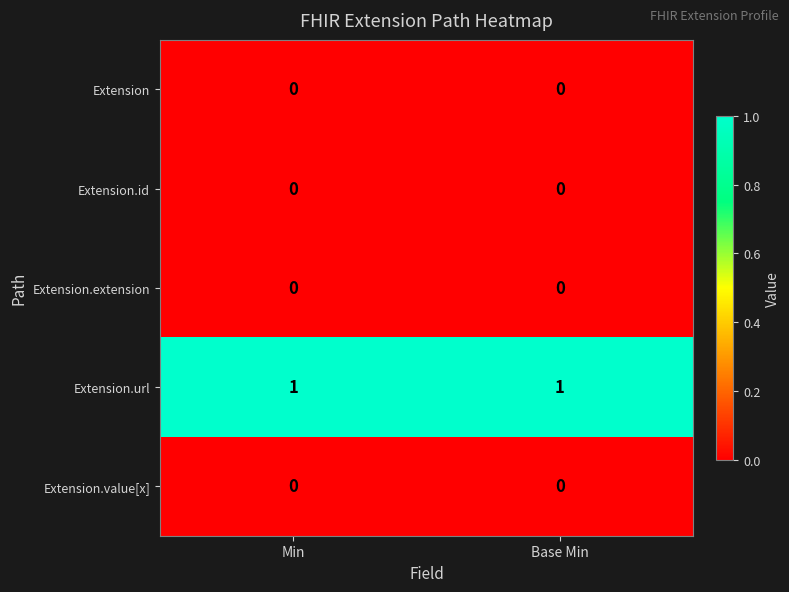

Reading left to right, extract all data points from this chart.

Extension: 0	0
Extension.id: 0	0
Extension.extension: 0	0
Extension.url: 1	1
Extension.value[x]: 0	0